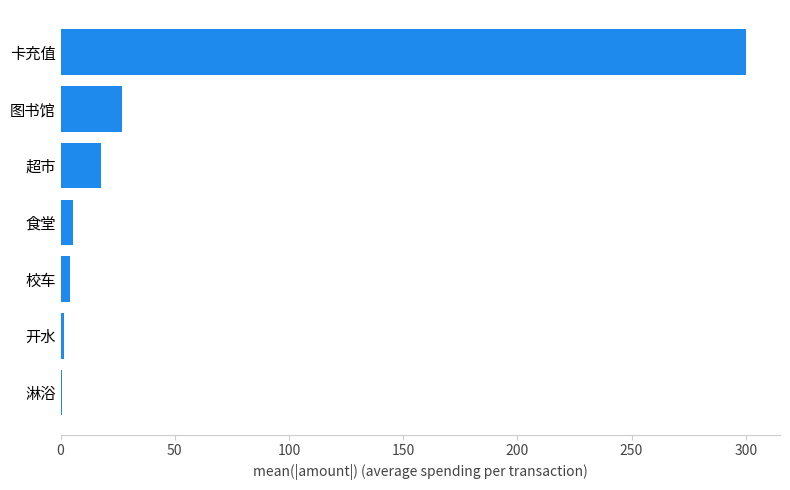

Is it true that the value at 图书馆 is 42.5?

False